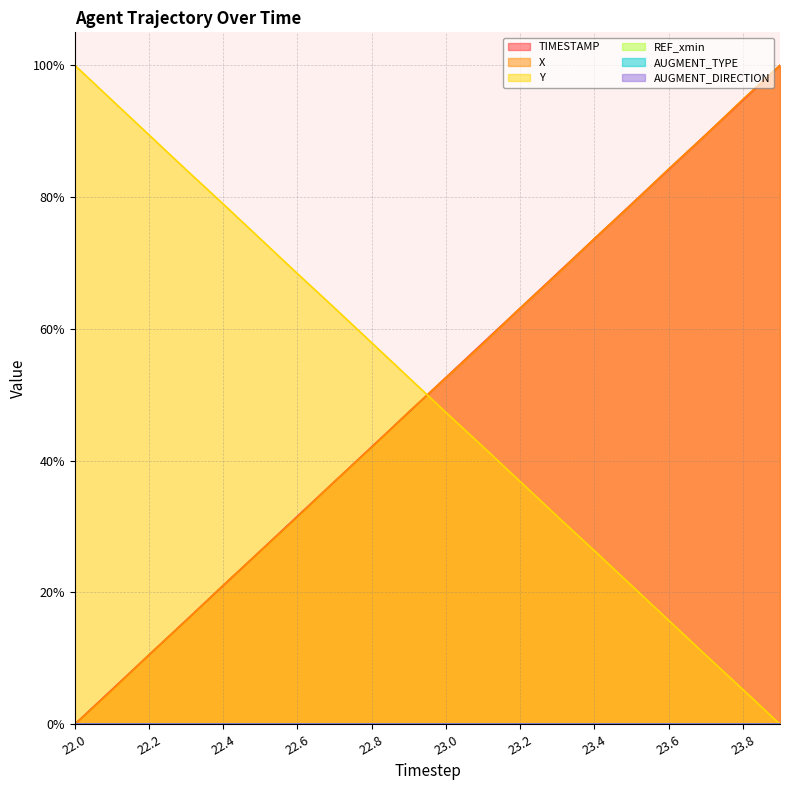

Between 22.6 and 22.7, which series saw the biggest shift?

X